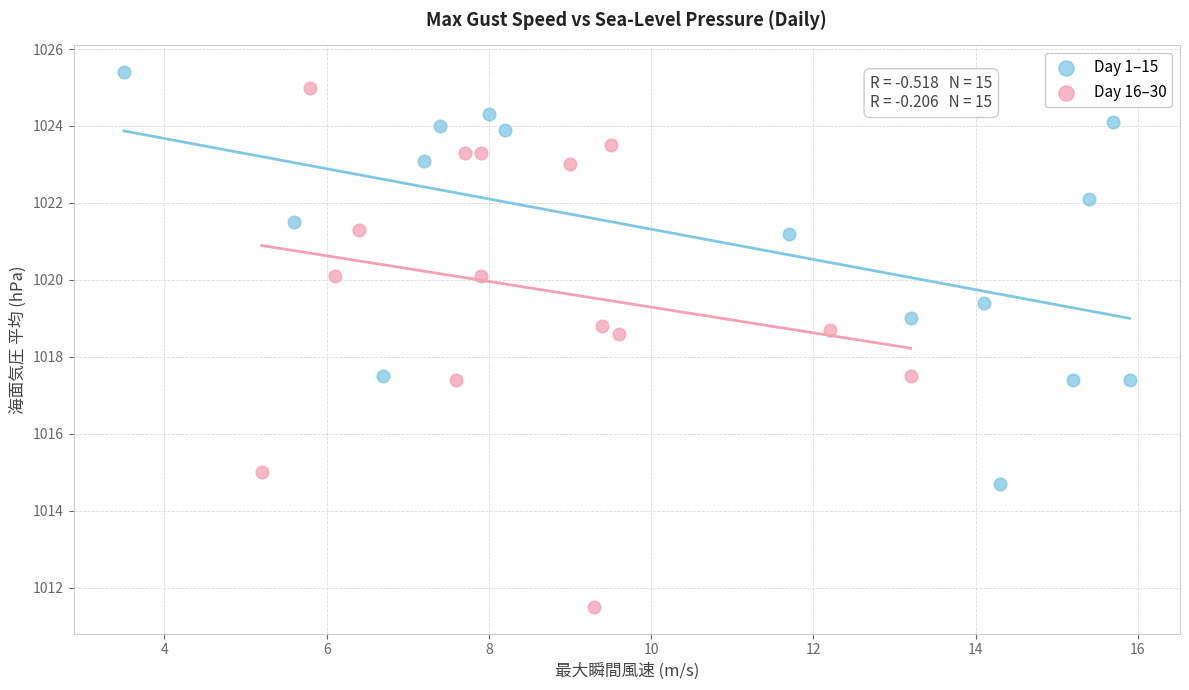

Which series has the largest Y range (max minus min)?

Day 16–30